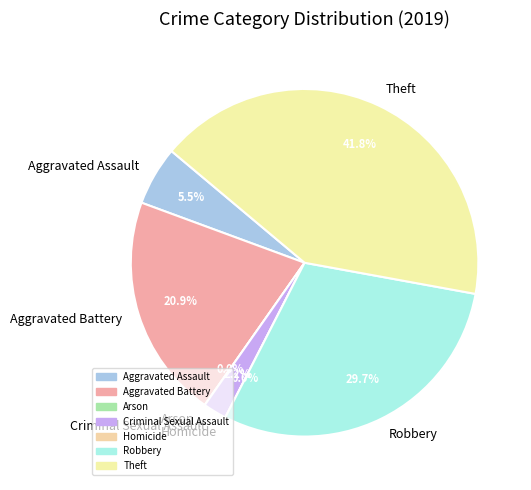

Do Homicide and Arson together represent more than half of the pie?

No